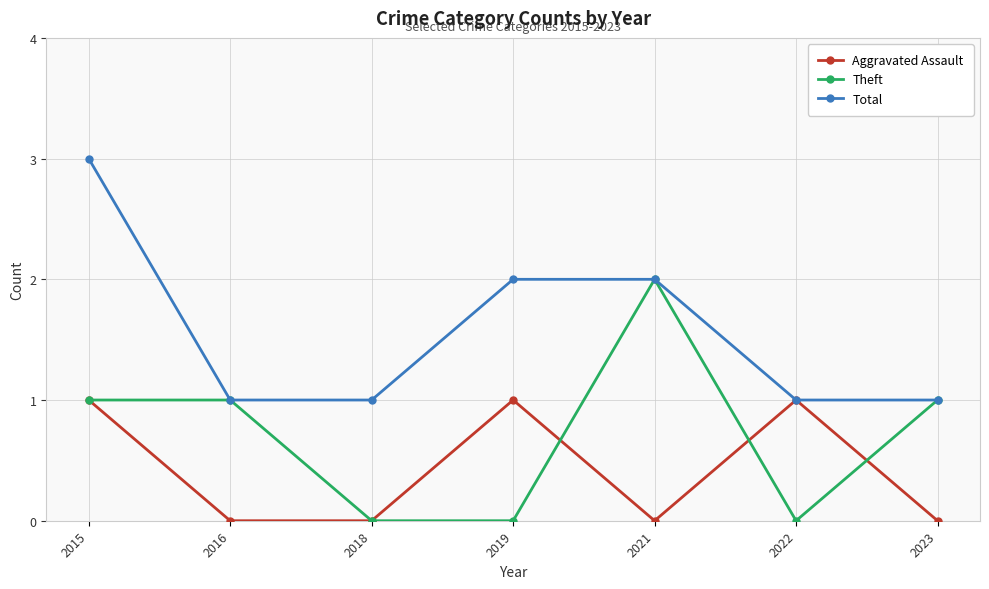

Is the value of Aggravated Assault at 2016 greater than the value of Total at 2018?

No